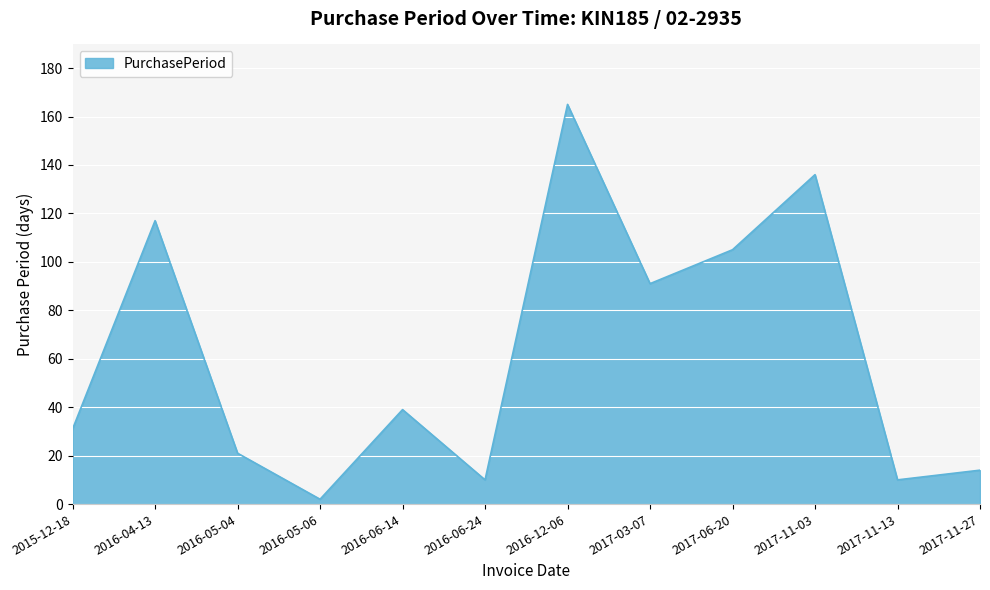

Where does the data first go above 39?

2016-04-13